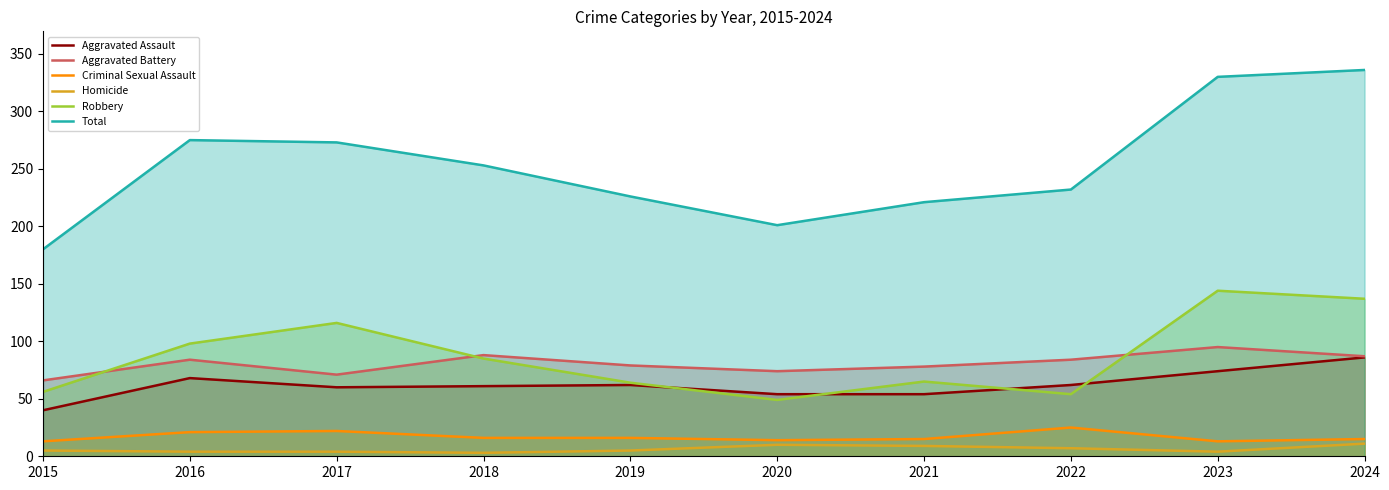

True or false: Aggravated Assault has a value of 37 at 2017.

False